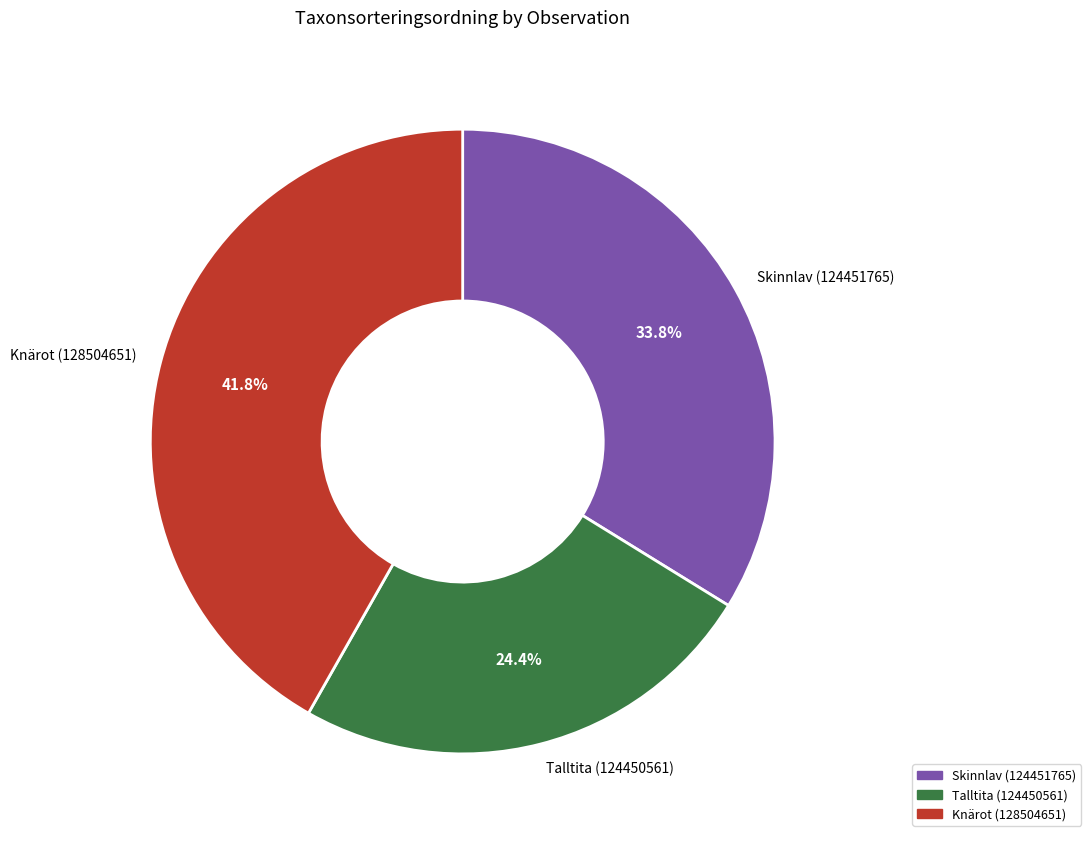

To the nearest percent, what is the combined percentage of Skinnlav (124451765) and Knärot (128504651)?

76%